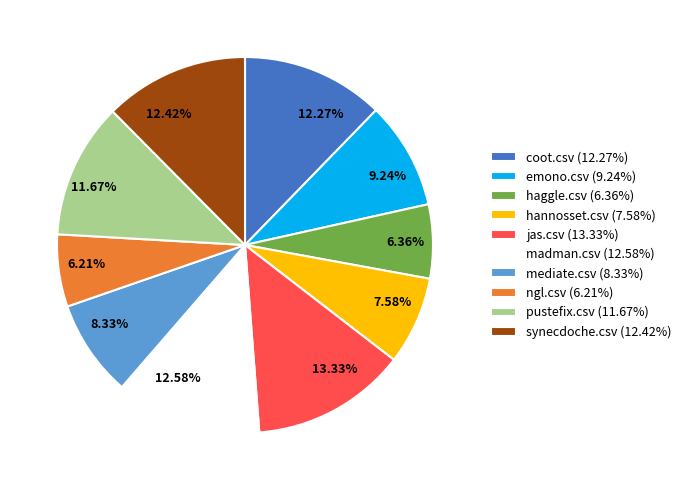

Does any single category account for the majority?

No